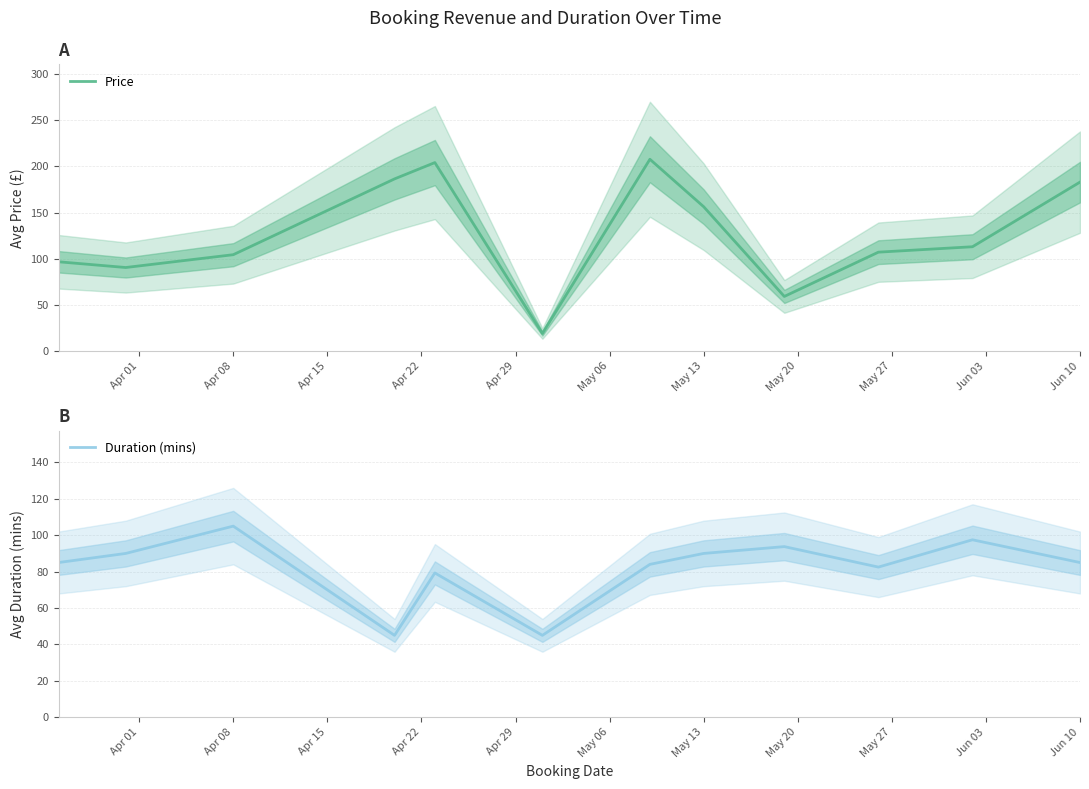

How many data points in Price are above 112?

6